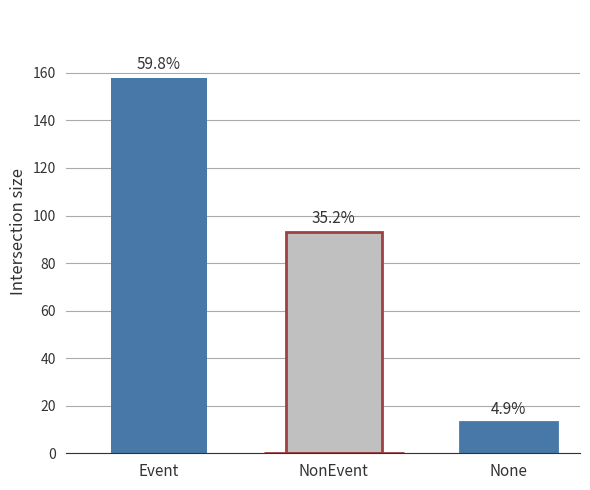

Are the bars horizontal?

No